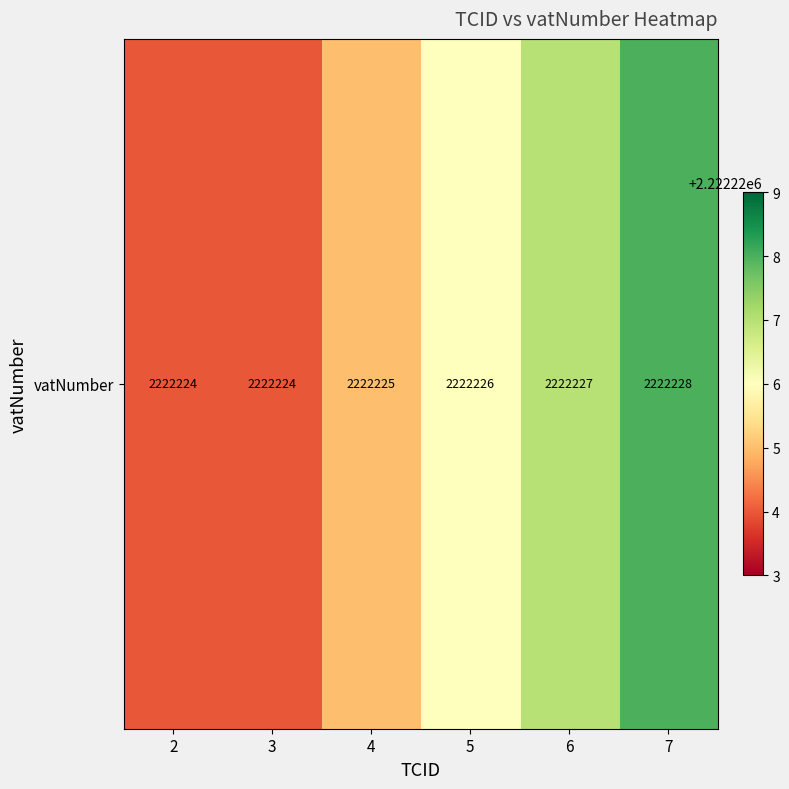

Reading left to right, list all the values displayed in this chart.

2=2222224	3=2222224	4=2222225	5=2222226	6=2222227	7=2222228